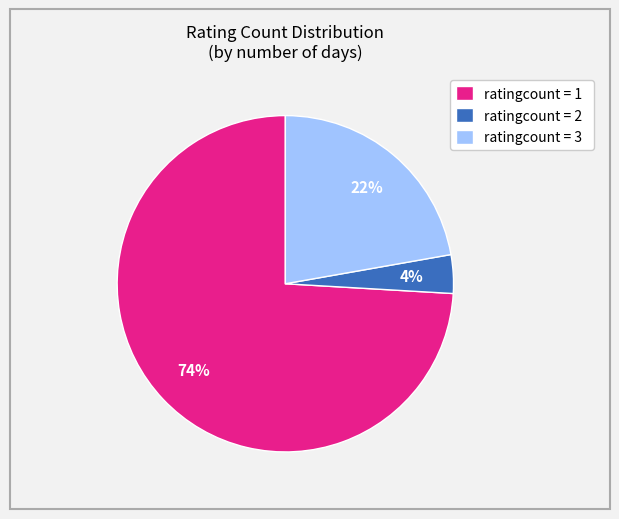

Rank the categories by value from highest to lowest.

ratingcount = 1, ratingcount = 3, ratingcount = 2